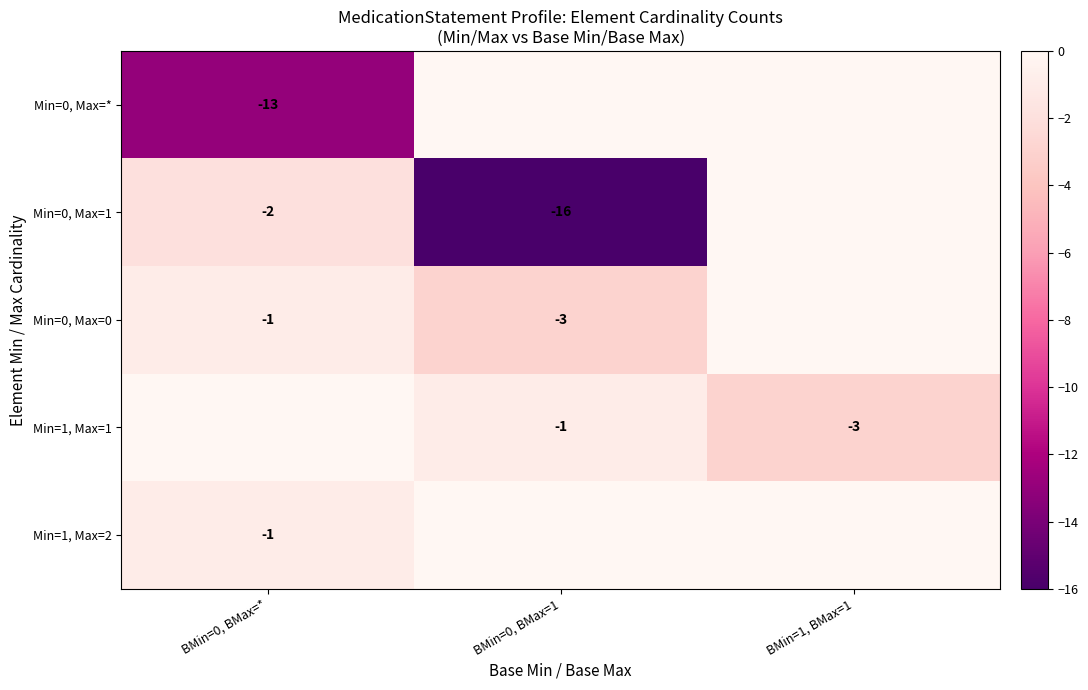

True or false: Min=0, Max=1 has a value of -9 at BMin=0, BMax=1.

False